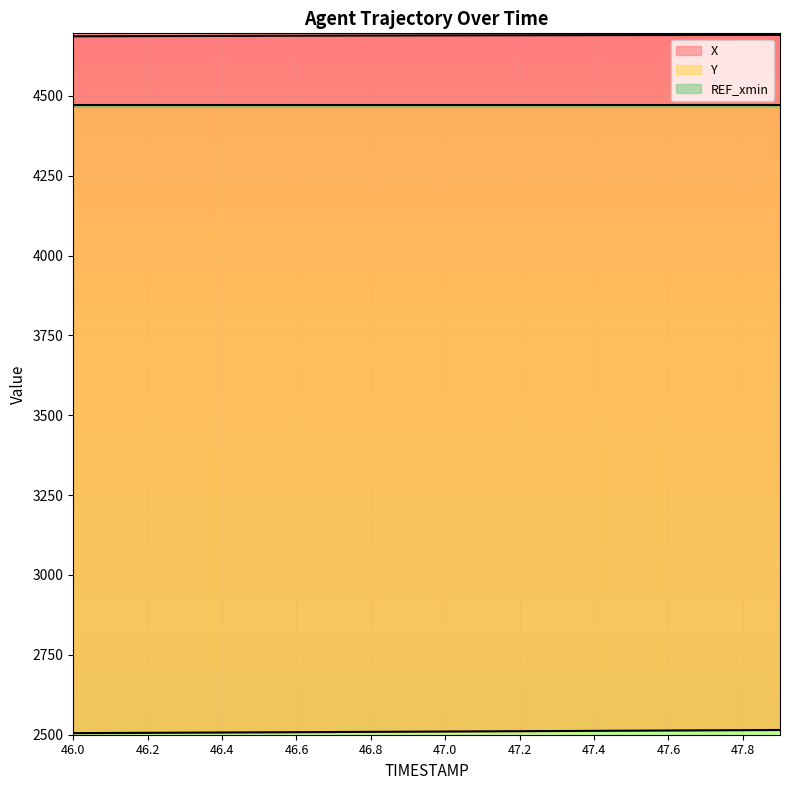

The Y series shows 914.0 at 46.6. True or false?

False